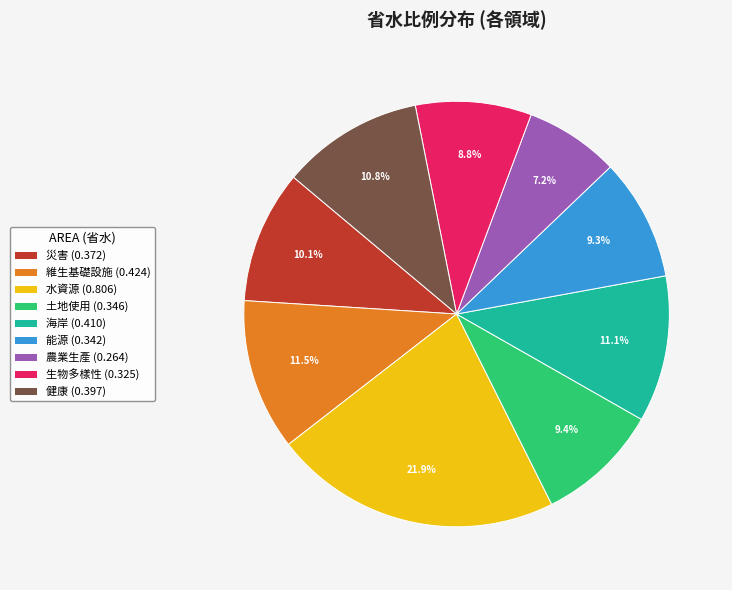

What is the largest slice in the pie chart?

水資源